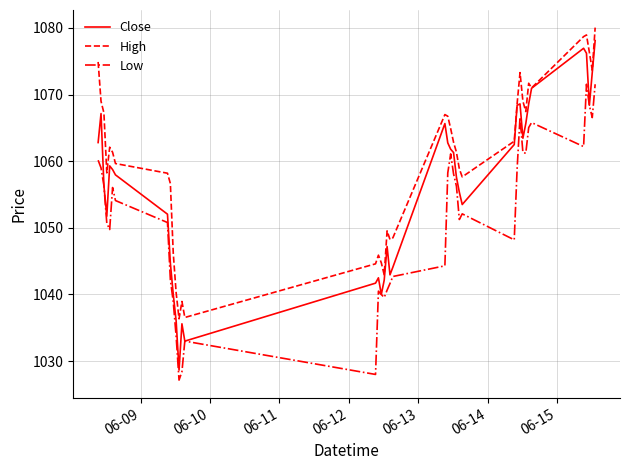

What is the highest value of the Close series?

1078.1